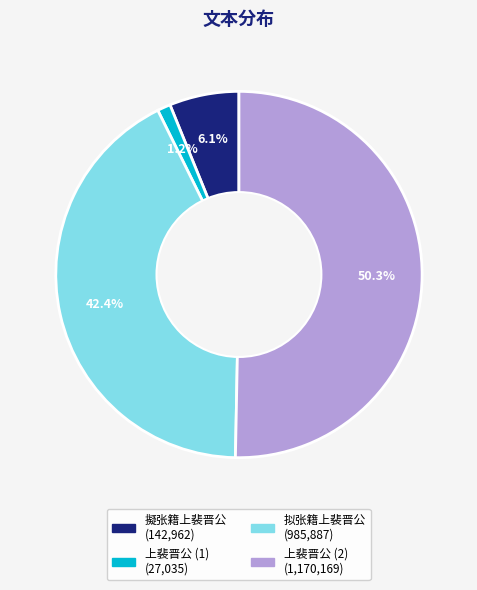

Is there a majority slice in this chart?

Yes